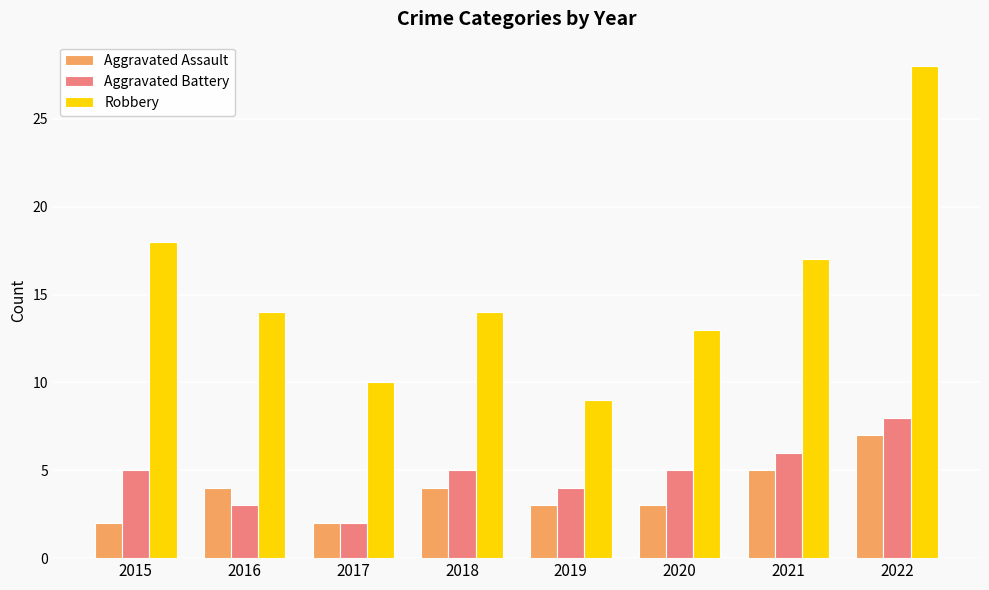

At how many categories does at least one series exceed 22?

1